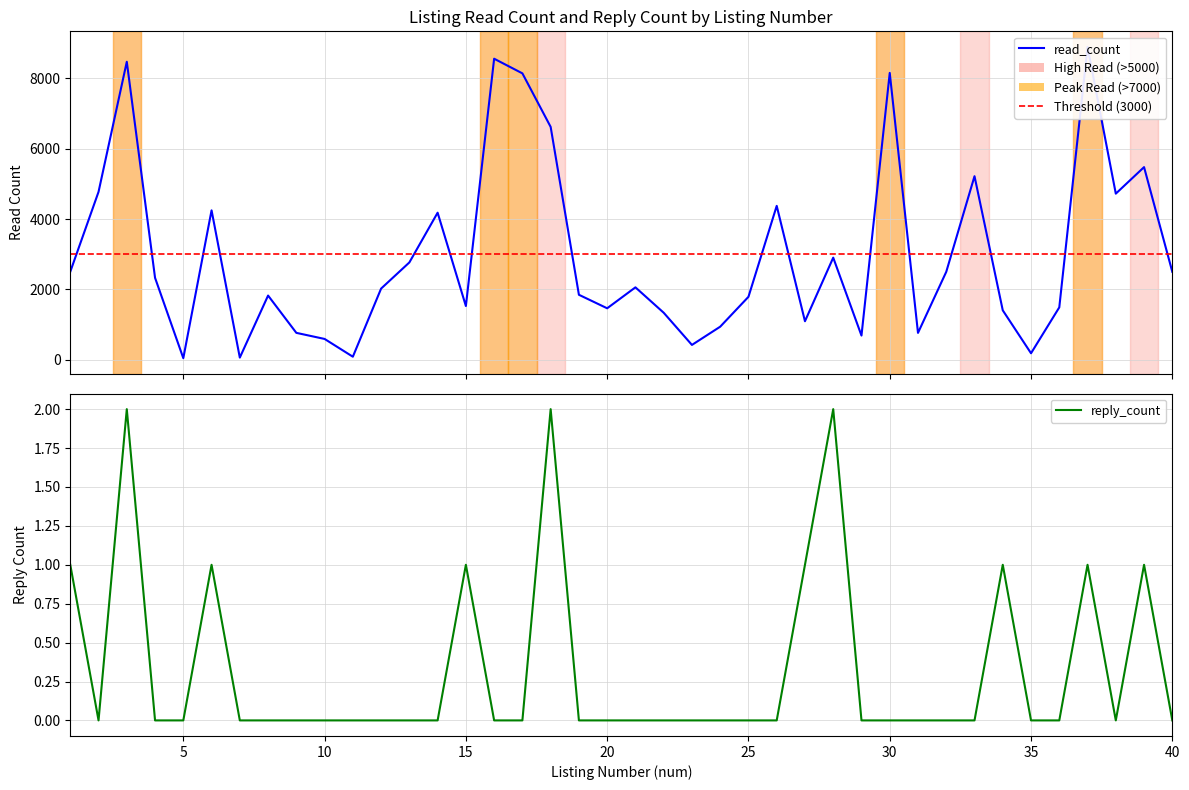

Reading left to right, transcribe all the data shown in this chart.

read_count: 2505	4773	8470	2331	48	4248	64	1827	767	594	89	2025	2768	4181	1529	8556	8140	6619	1849	1465	2060	1339	424	942	1791	4375	1097	2904	690	8153	766	2501	5218	1407	187	1491	8892	4722	5476	2501
reply_count: 1	0	2	0	0	1	0	0	0	0	0	0	0	0	1	0	0	2	0	0	0	0	0	0	0	0	1	2	0	0	0	0	0	1	0	0	1	0	1	0